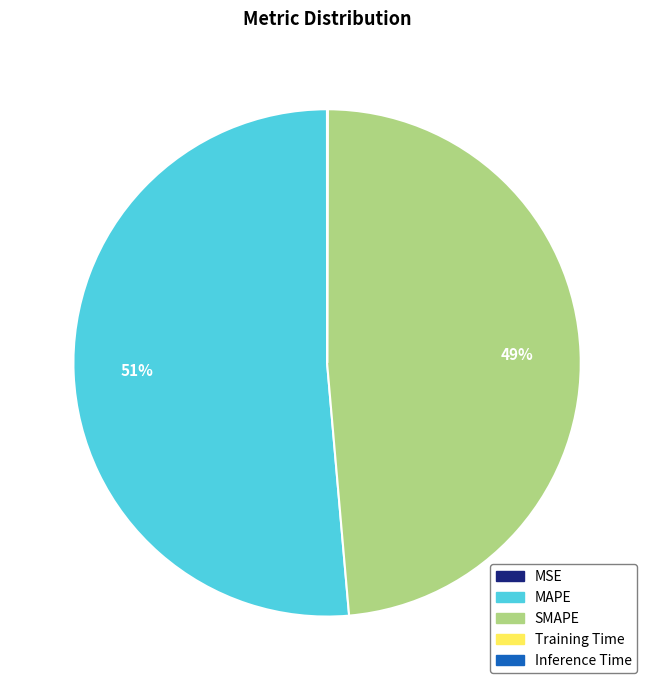

Do MAPE and SMAPE together represent more than half of the pie?

Yes